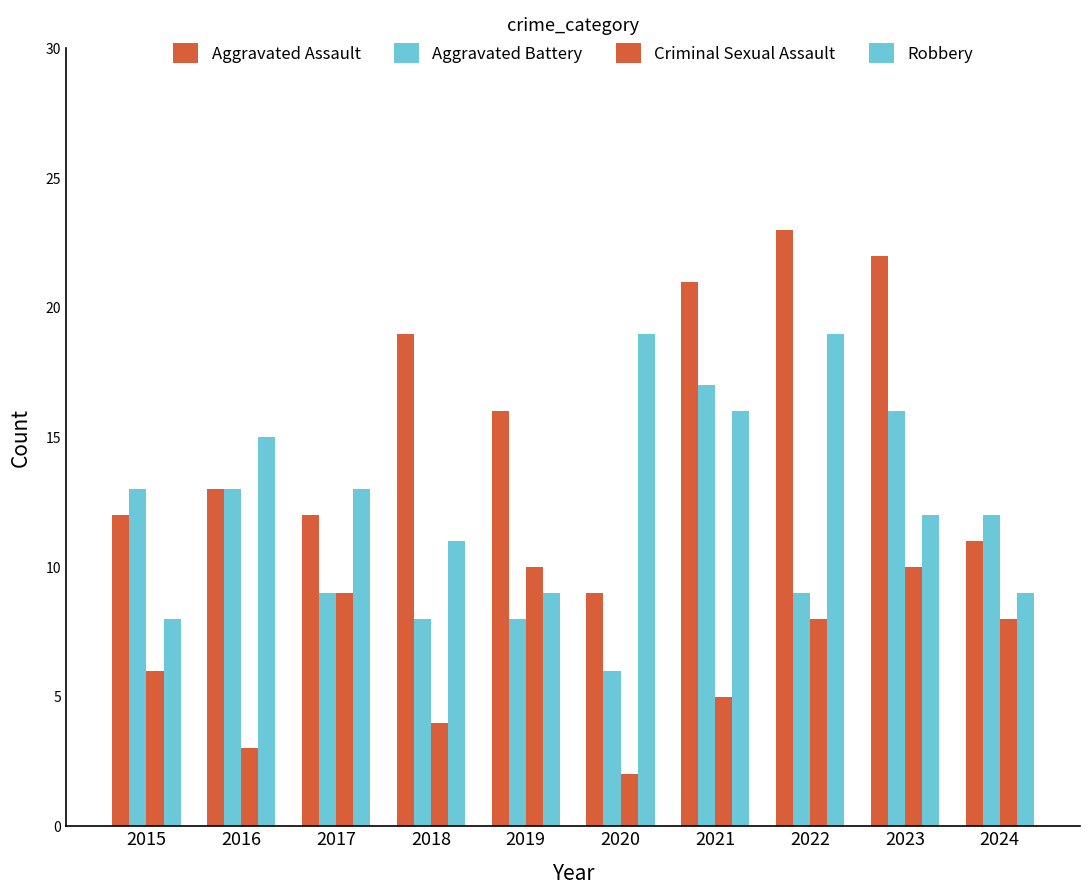

Which series changed the most between 2018 and 2022?

Robbery